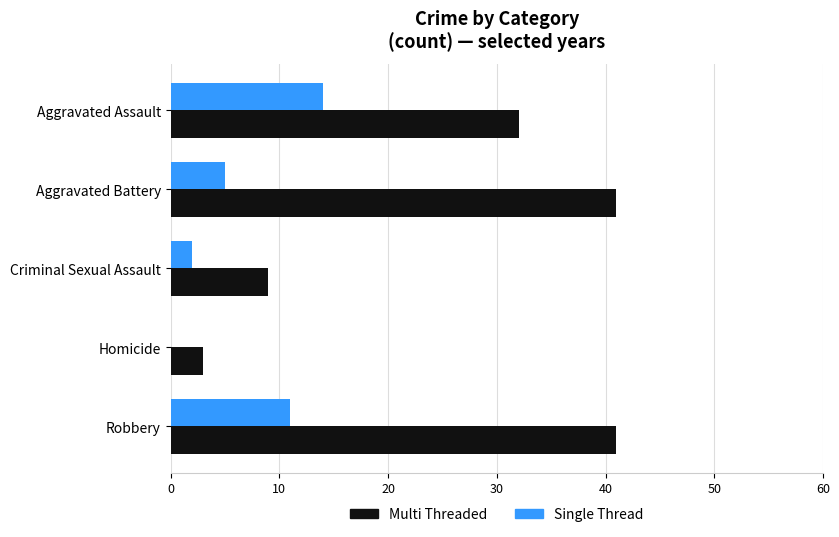

What is the sum of the Single Thread values at Aggravated Battery and Robbery?

16